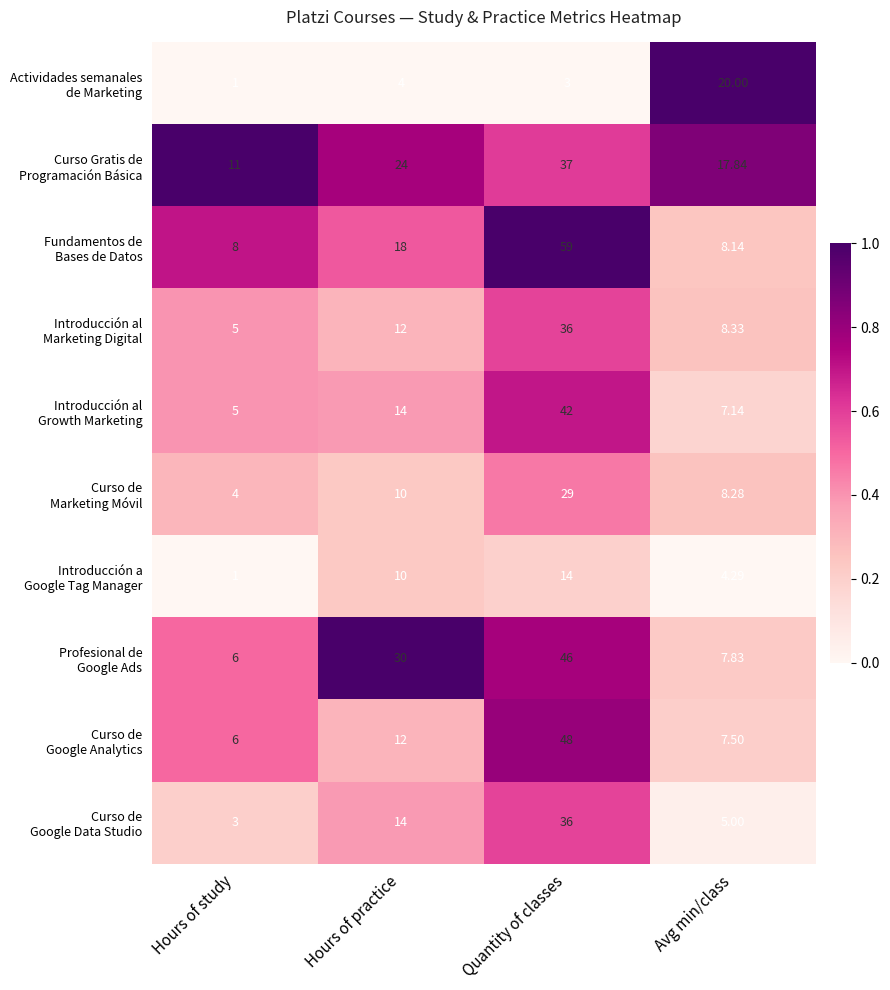

At which category is the sum across all series the highest?

Quantity of classes